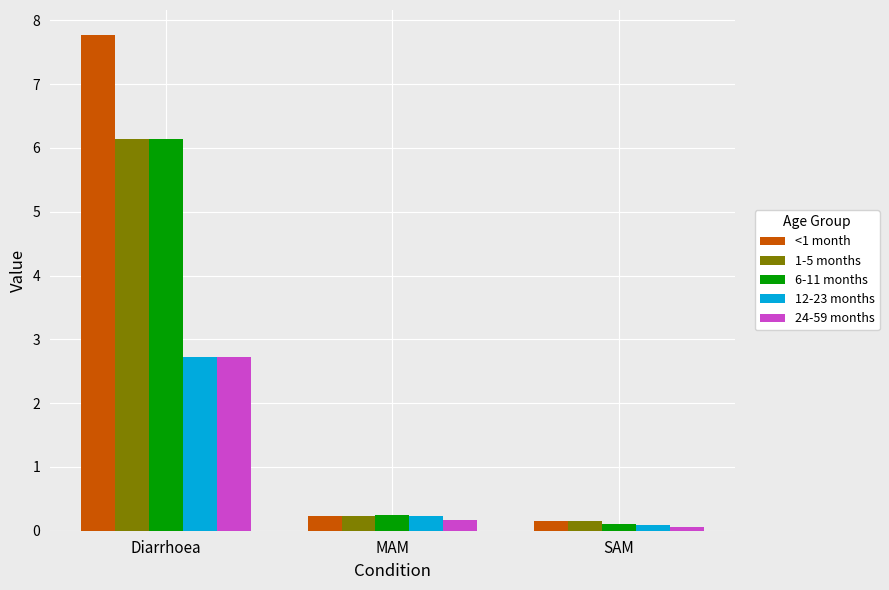

What is the spread (max minus min) of values at SAM?

0.1